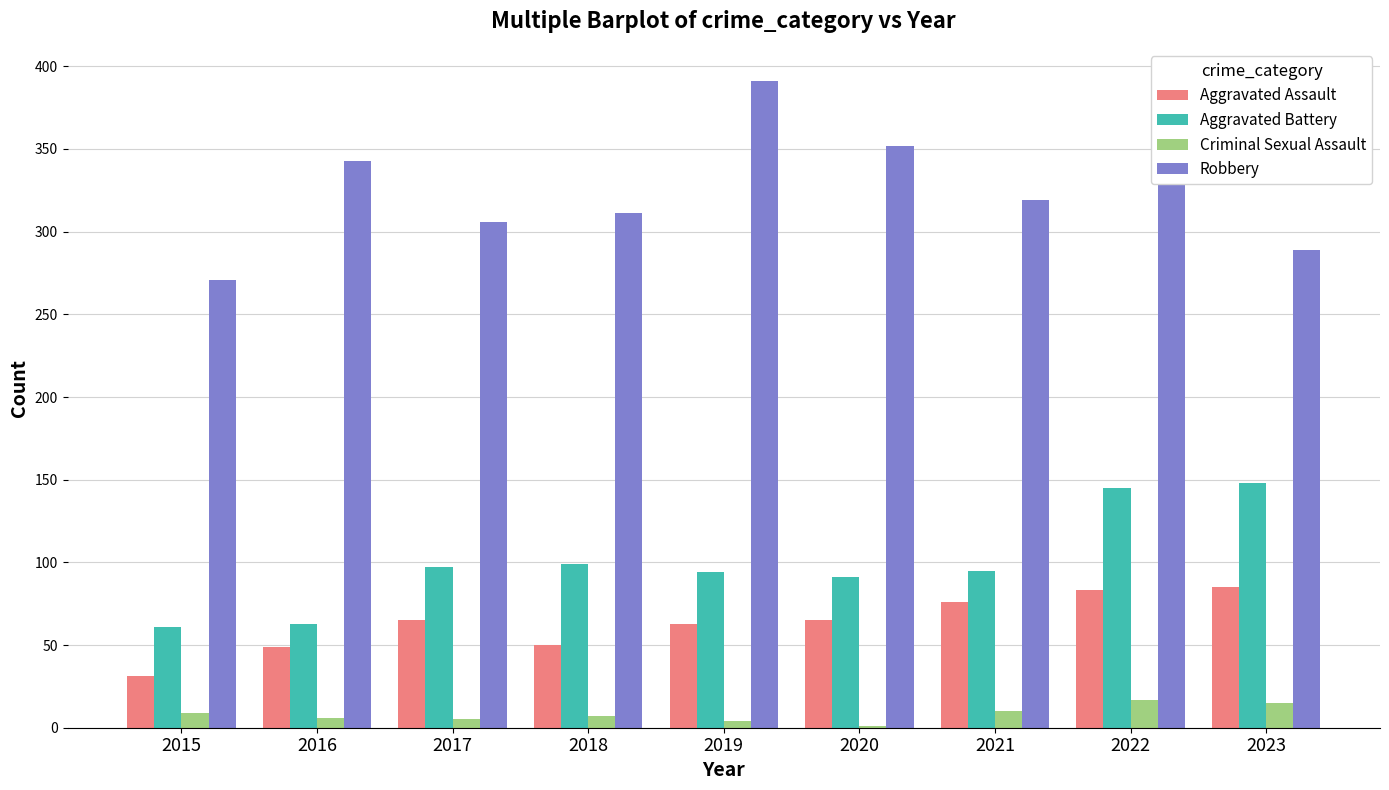

At which category is the sum across all series the highest?

2022